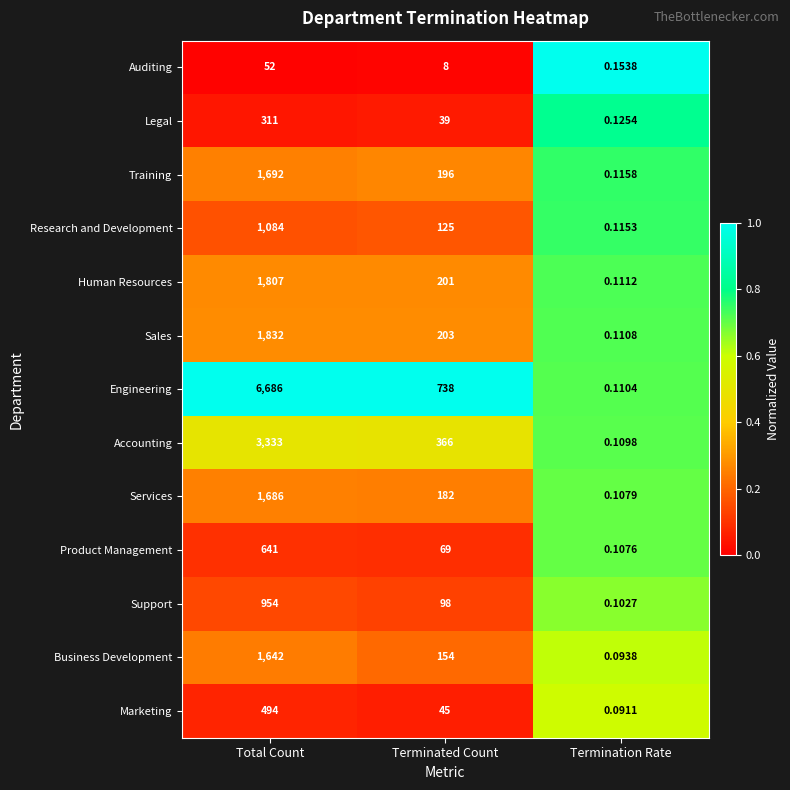

Where does the Engineering series first go above 738?

Total Count